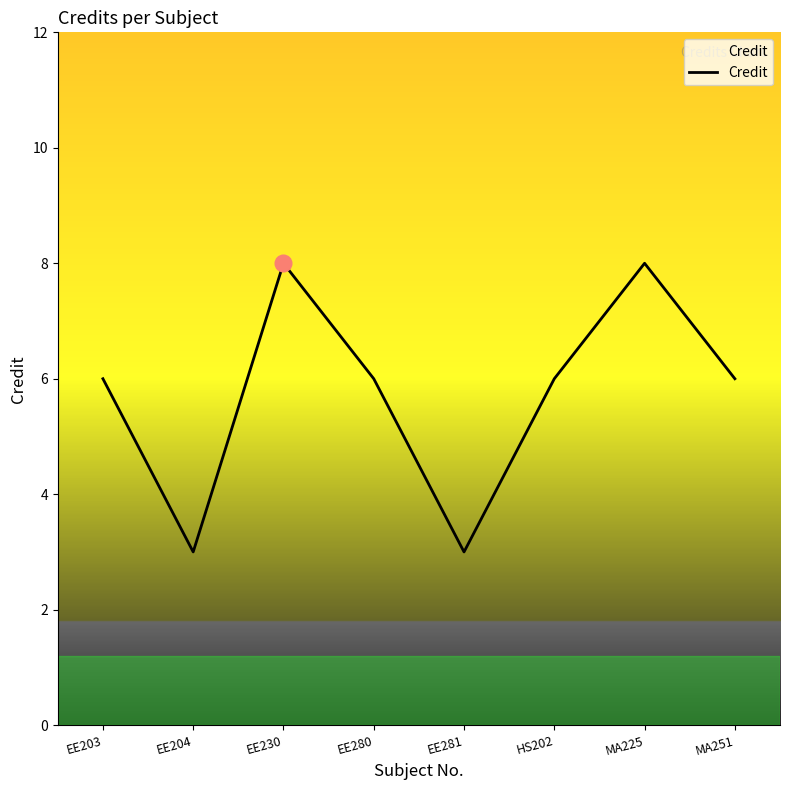

What is the minimum value shown in the chart?

3